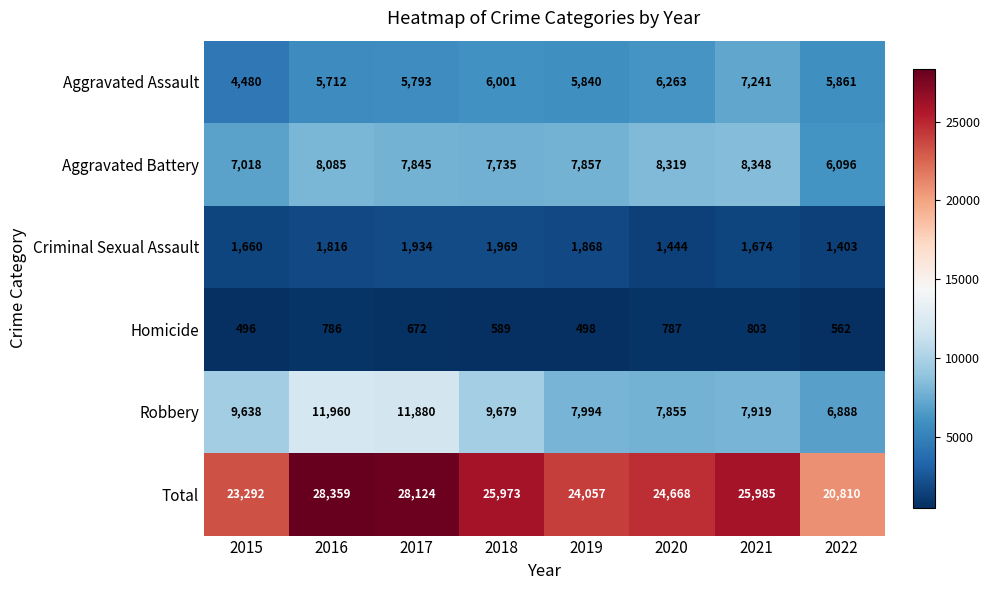

Rank the series at 2015 from highest to lowest value.

Total, Robbery, Aggravated Battery, Aggravated Assault, Criminal Sexual Assault, Homicide